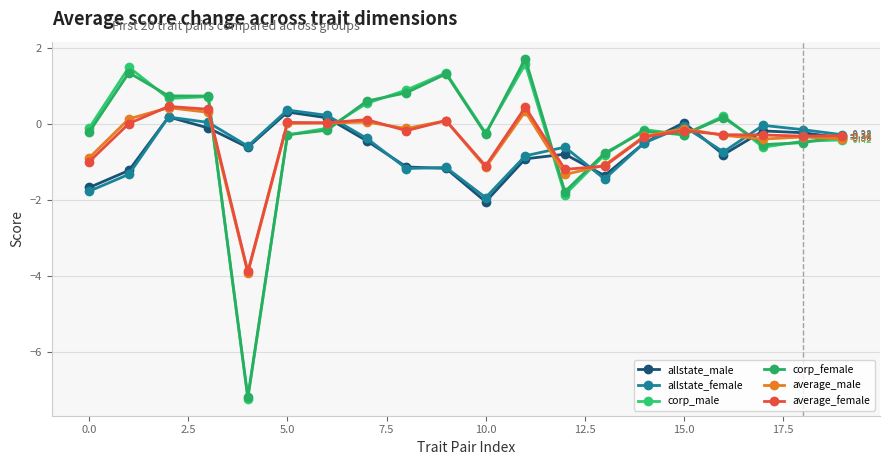

How many values in corp_male are below zero?

12